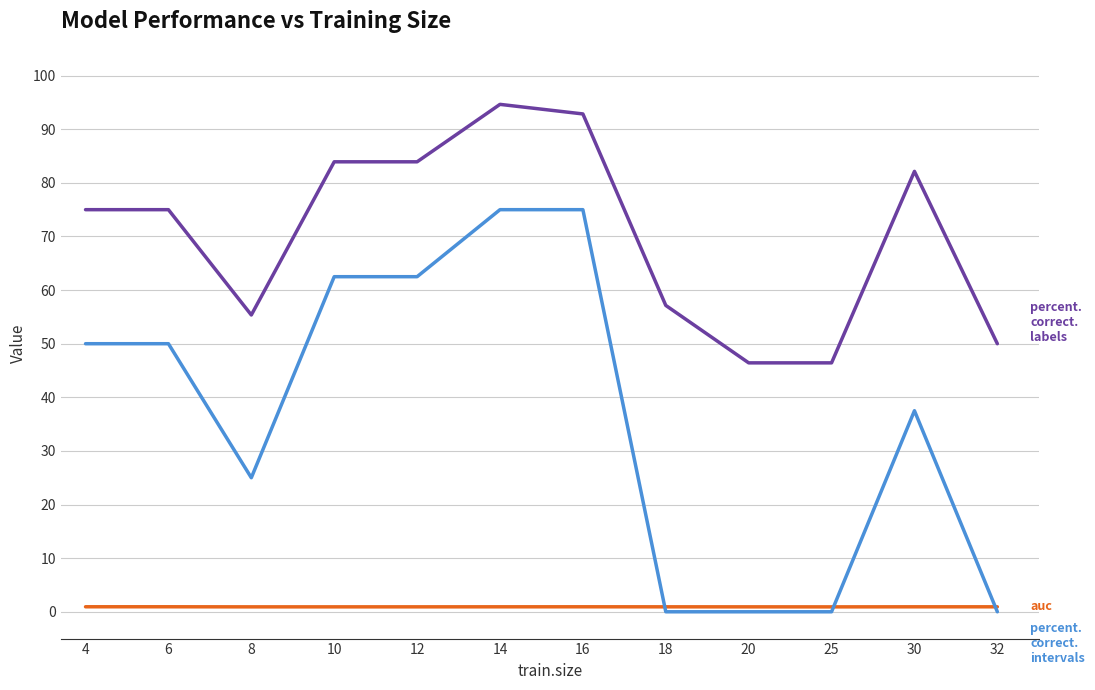

What is the greatest value displayed?

94.6